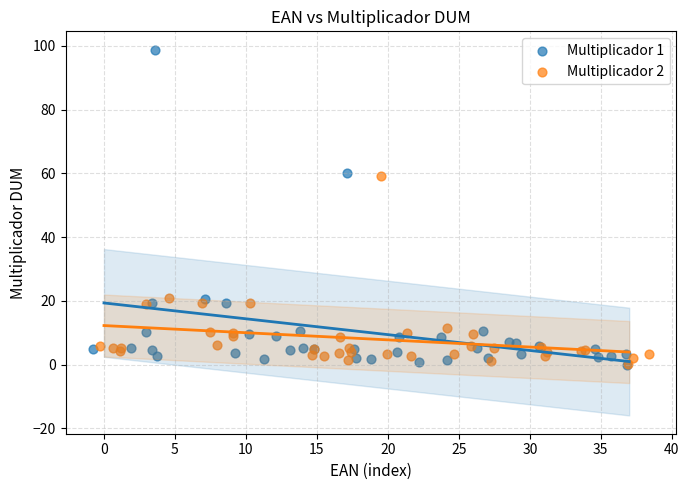

What are all the series names shown in the legend?

Multiplicador 1, Multiplicador 2